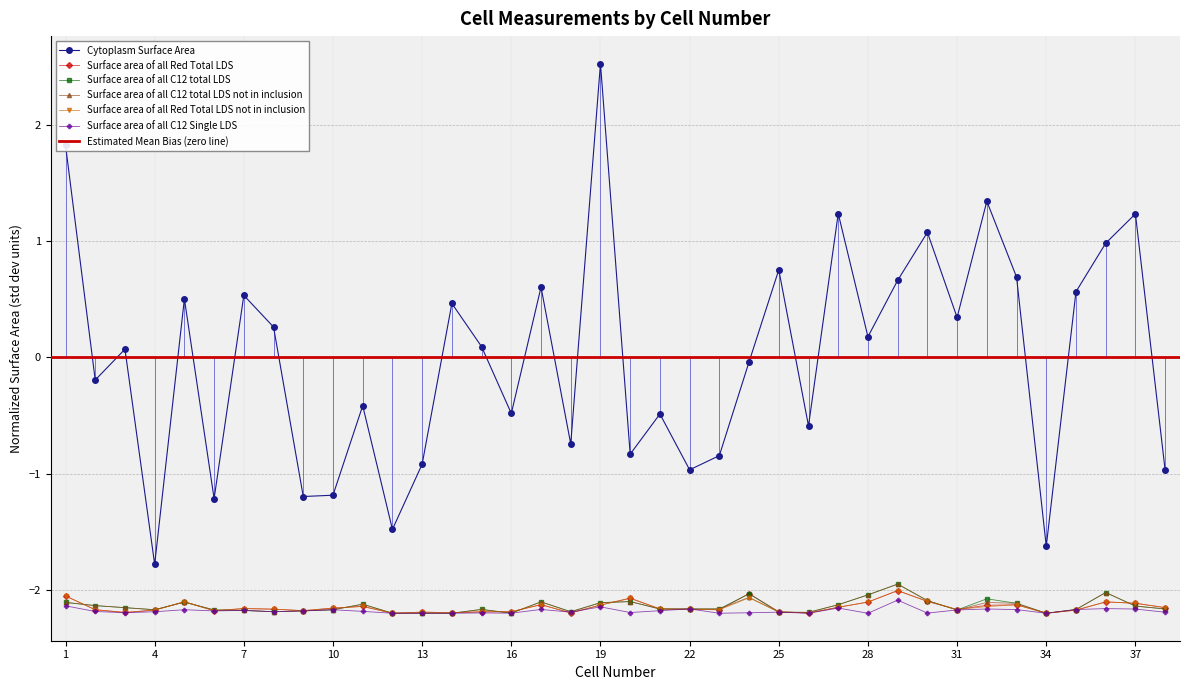

Where is the first local minimum for Cytoplasm Surface Area?

2